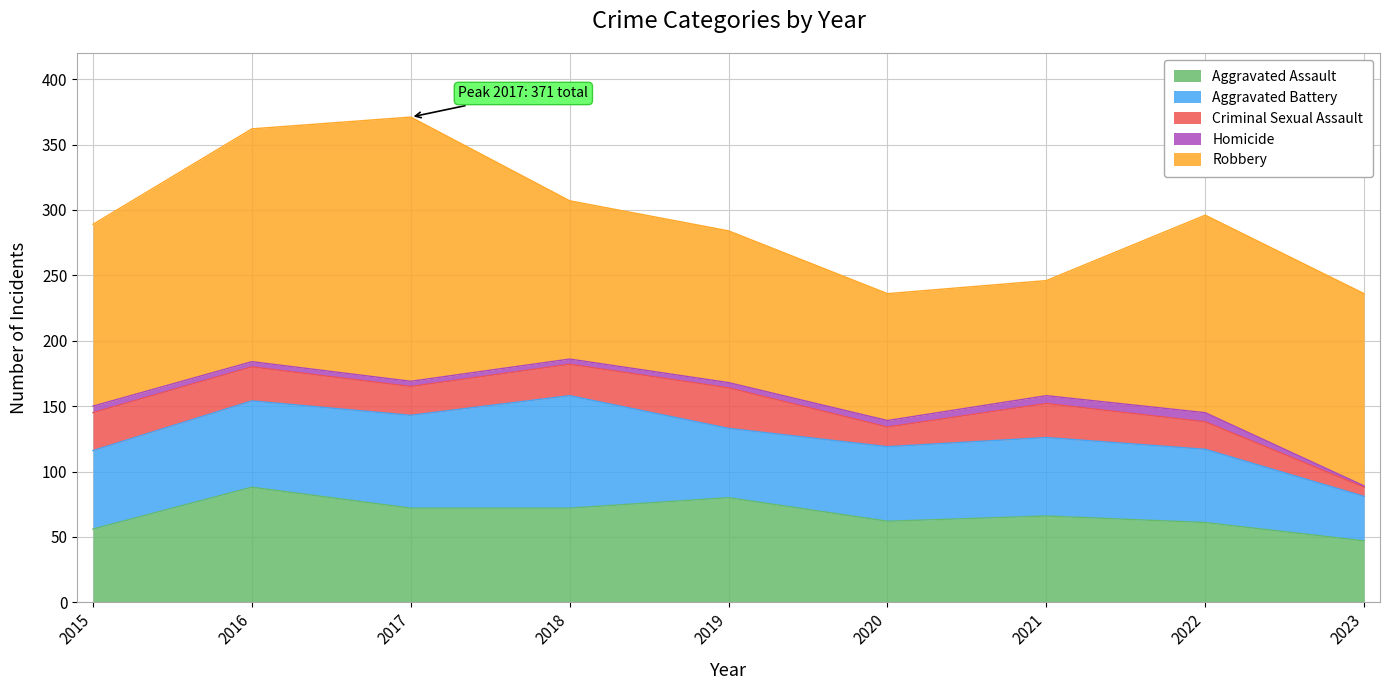

Does the chart have visible grid lines?

Yes